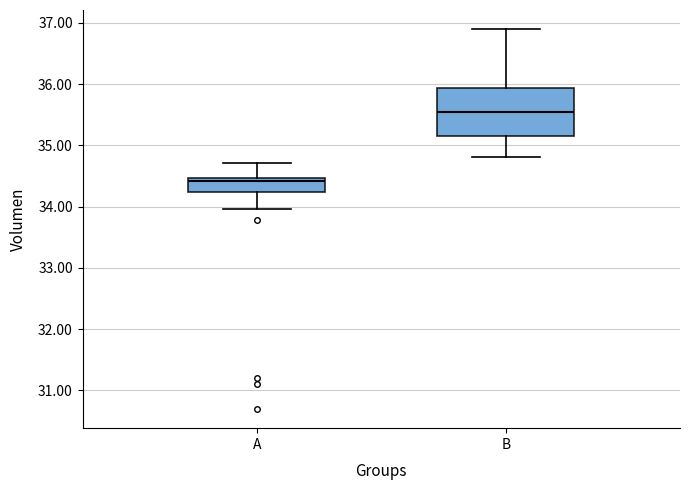

Which box's median line is the lowest?

A